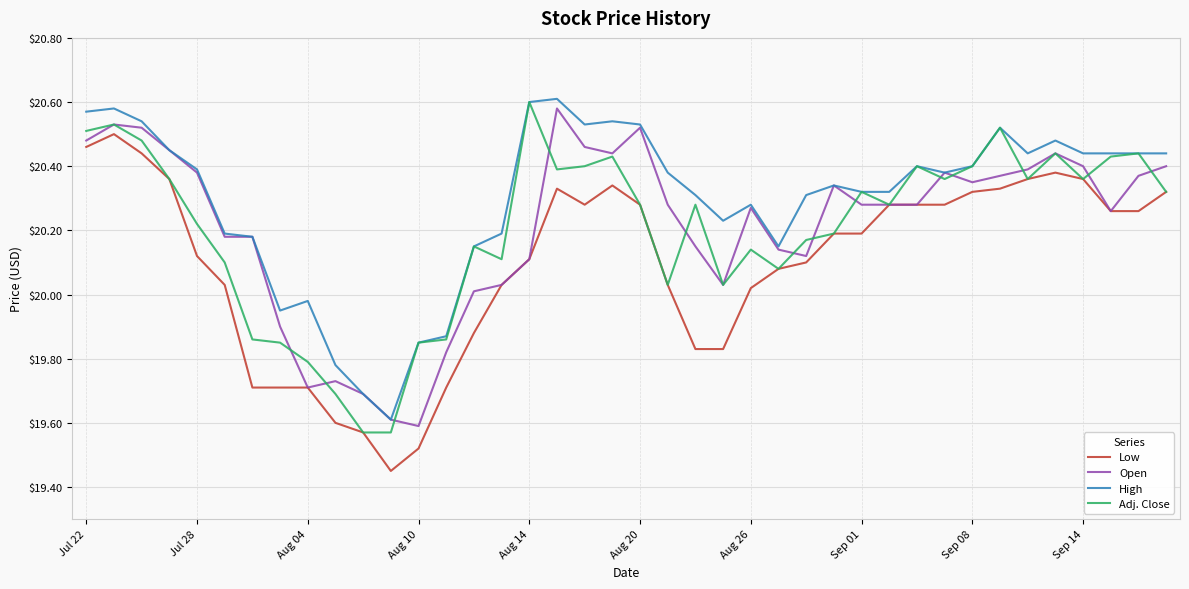

Which series has the largest total across all categories?

High